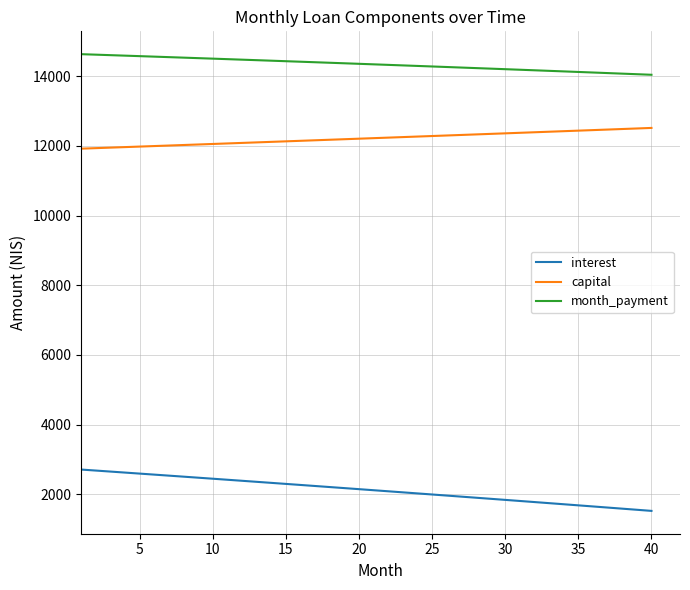

Rank the series by their average value, from lowest to highest.

interest, capital, month_payment